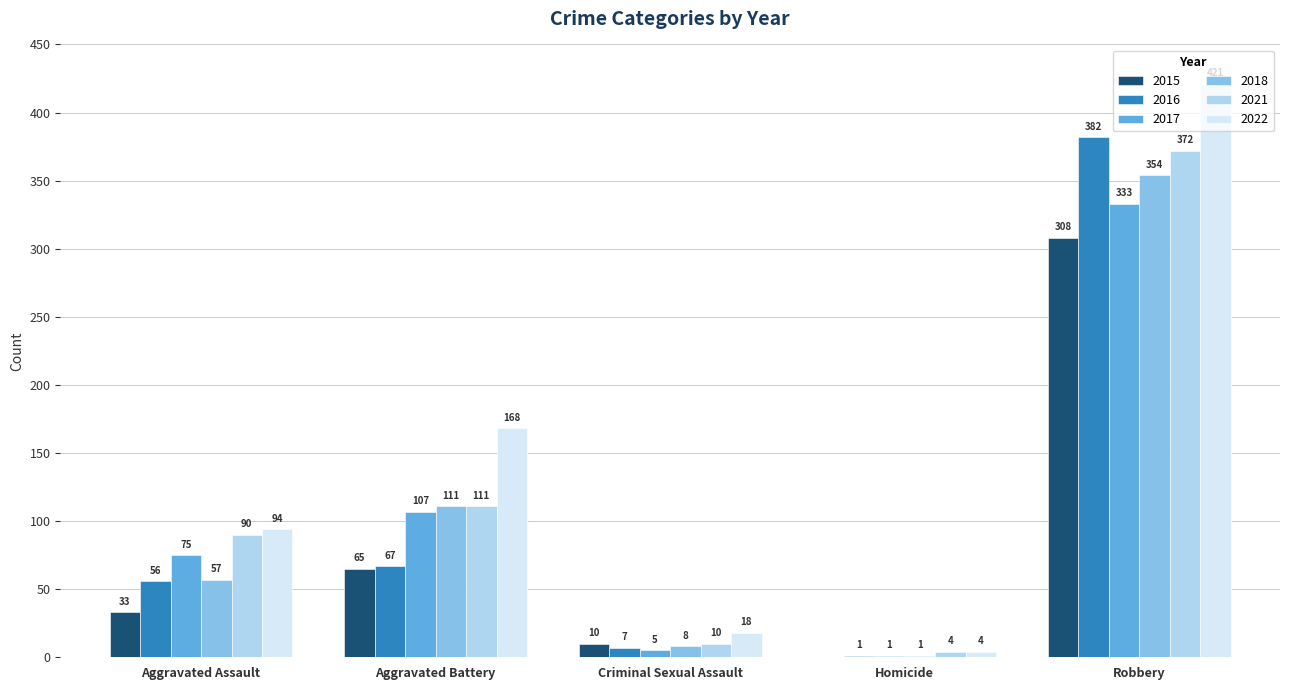

Which category has the highest value across all series?

Robbery